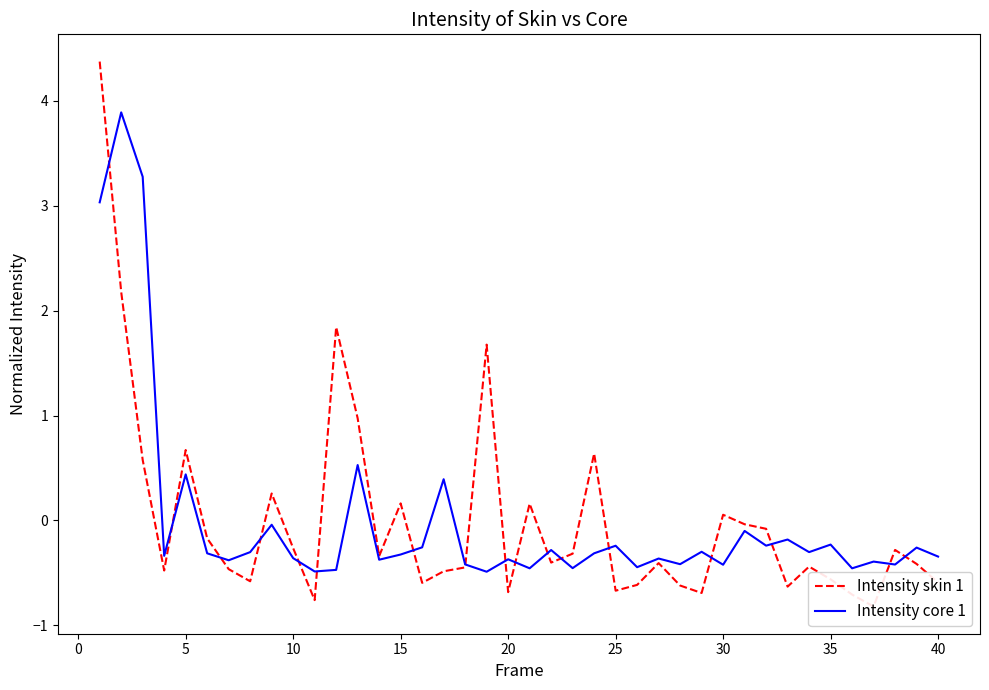

Reading left to right, extract all data points from this chart.

Intensity skin 1: 4.4	2.2	0.6	-0.5	0.7	-0.2	-0.5	-0.6	0.3	-0.3	-0.8	1.8	1.0	-0.3	0.2	-0.6	-0.5	-0.4	1.7	-0.7	0.2	-0.4	-0.3	0.6	-0.7	-0.6	-0.4	-0.6	-0.7	0.1	-0.0	-0.1	-0.6	-0.4	-0.6	-0.7	-0.8	-0.3	-0.4	-0.6
Intensity core 1: 3.0	3.9	3.3	-0.3	0.4	-0.3	-0.4	-0.3	-0.0	-0.4	-0.5	-0.5	0.5	-0.4	-0.3	-0.3	0.4	-0.4	-0.5	-0.4	-0.5	-0.3	-0.5	-0.3	-0.2	-0.4	-0.4	-0.4	-0.3	-0.4	-0.1	-0.2	-0.2	-0.3	-0.2	-0.5	-0.4	-0.4	-0.3	-0.3